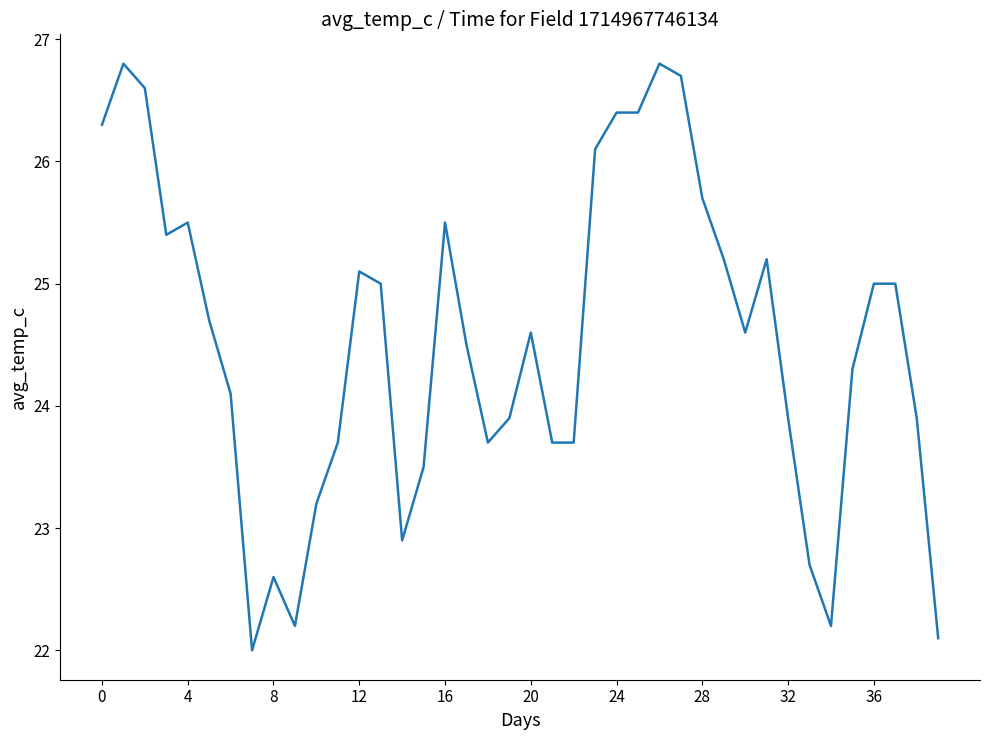

What is the minimum value shown in the chart?

22.0